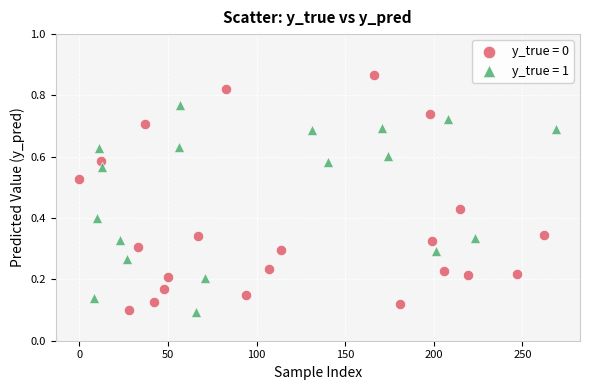

Which series has the largest Y range (max minus min)?

y_true = 0